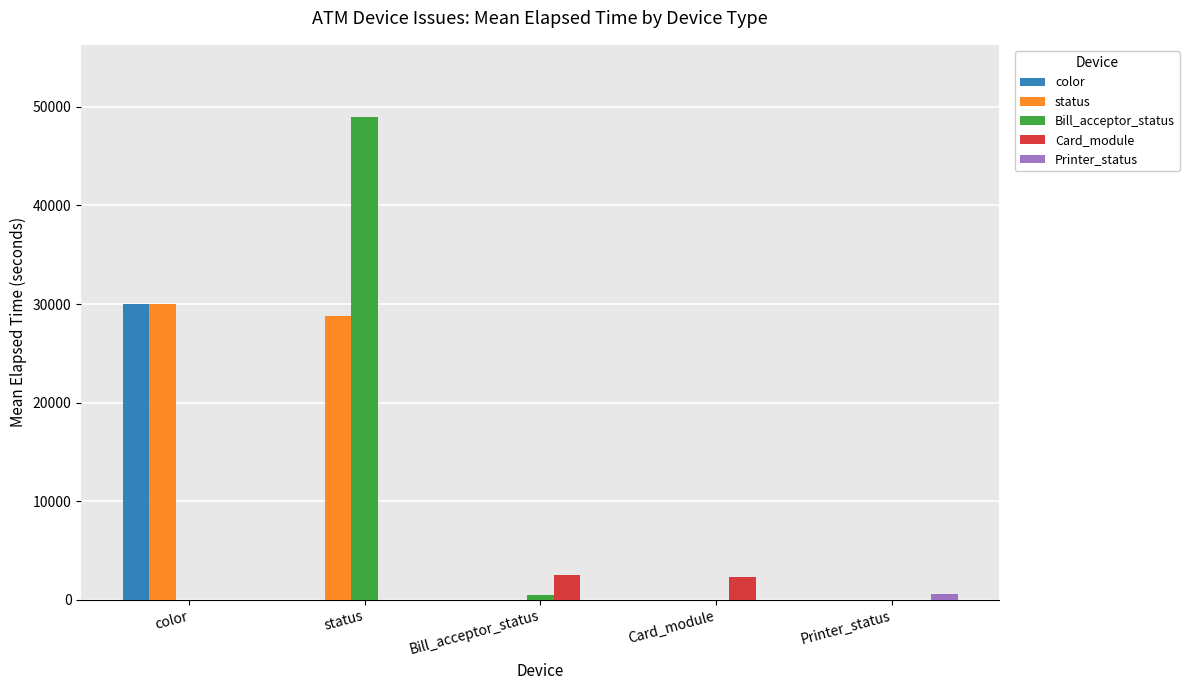

At which category is the sum across all series the highest?

status